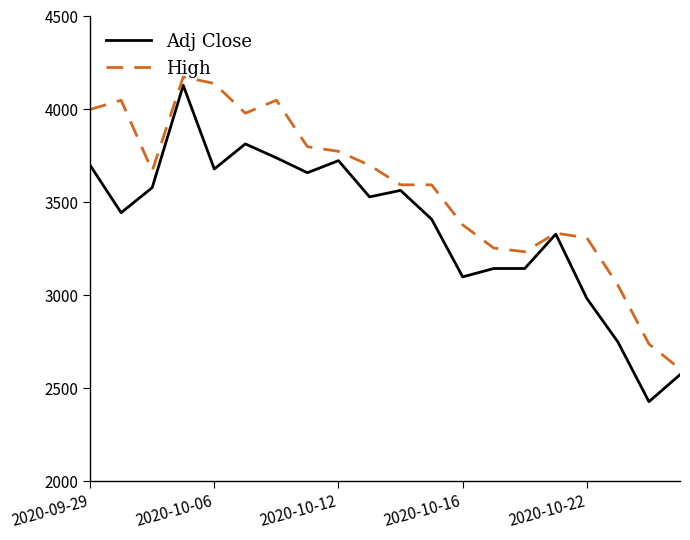

Rank the series by their maximum value, from lowest to highest.

Adj Close, High